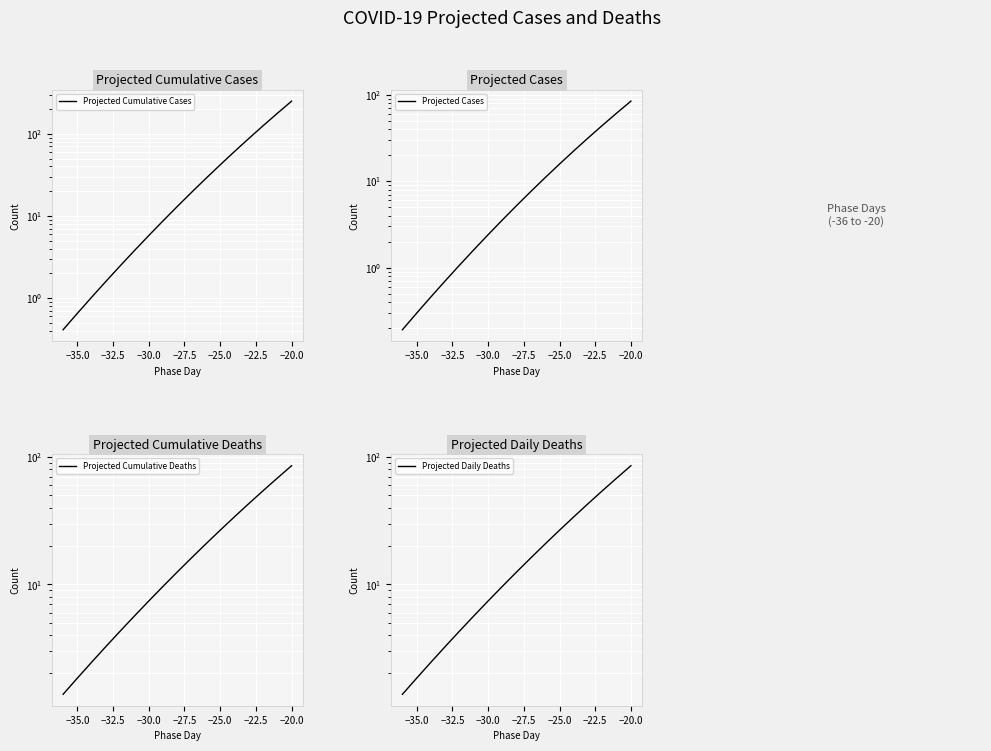

True or false: Projected Cumulative Deaths and Projected Cumulative Cases cross at least once.

True